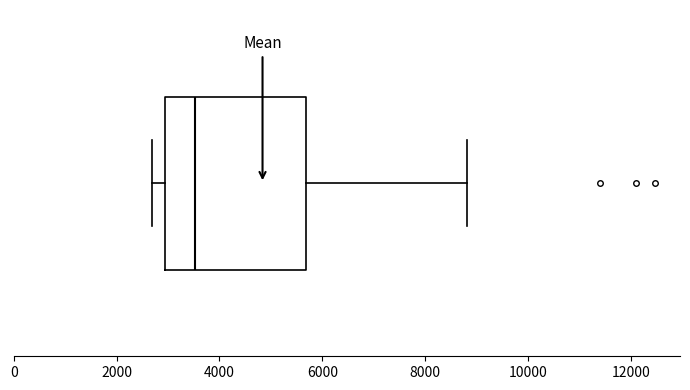

Read this box plot against the x-axis: the position of the median line, the range covered by the box, and the ends of both whiskers. The values are not printed on the chart, so give them approximately, as read against the axis.

median 3600, box 3000 to 5600, whiskers 2600 to 8800